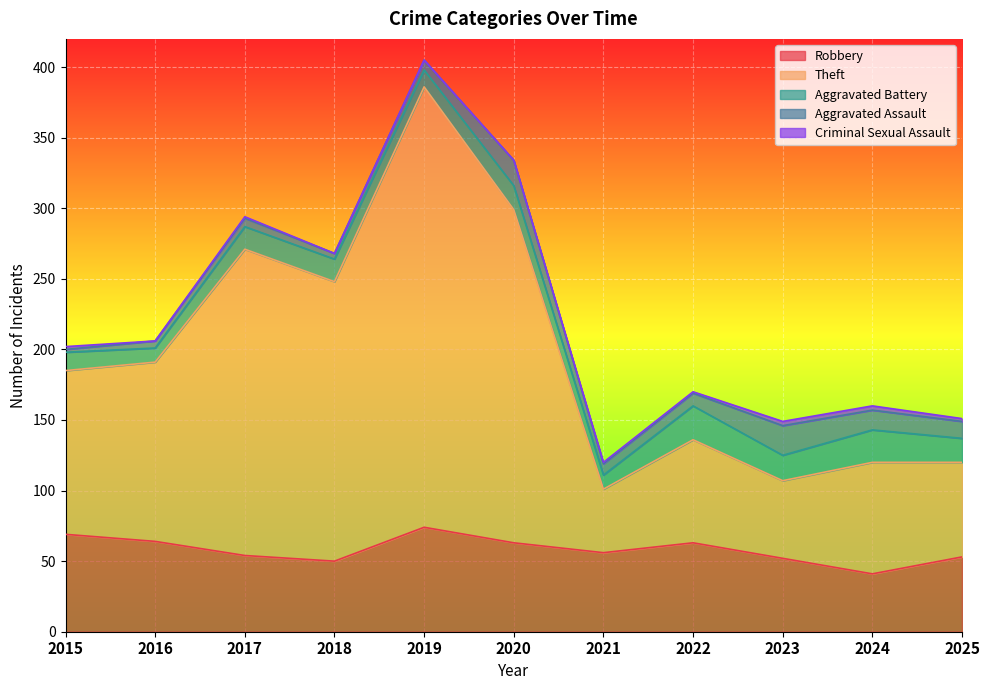

True or false: Robbery and Aggravated Assault cross at least once.

False